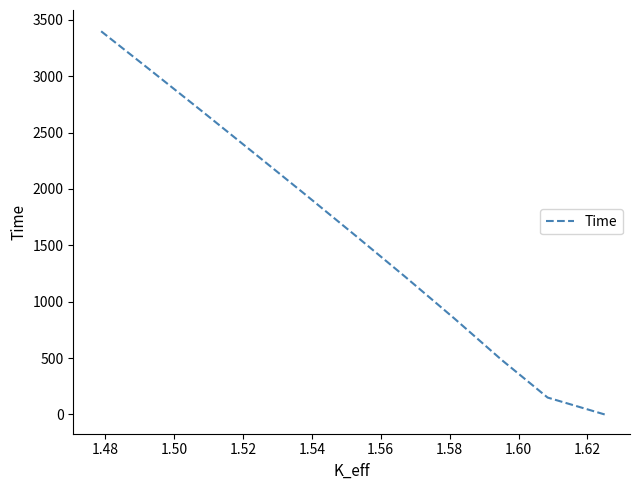

True or false: the data shows 3867.1 at 1.62.

False